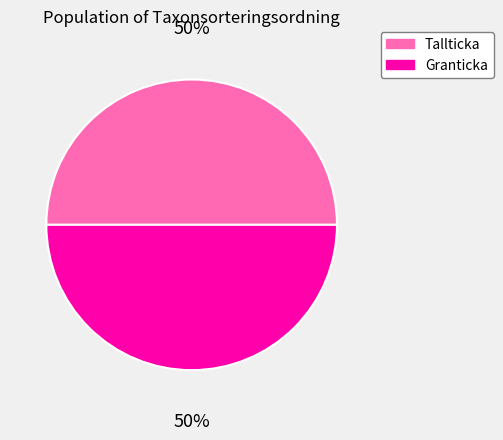

Count the number of slices in the pie.

2